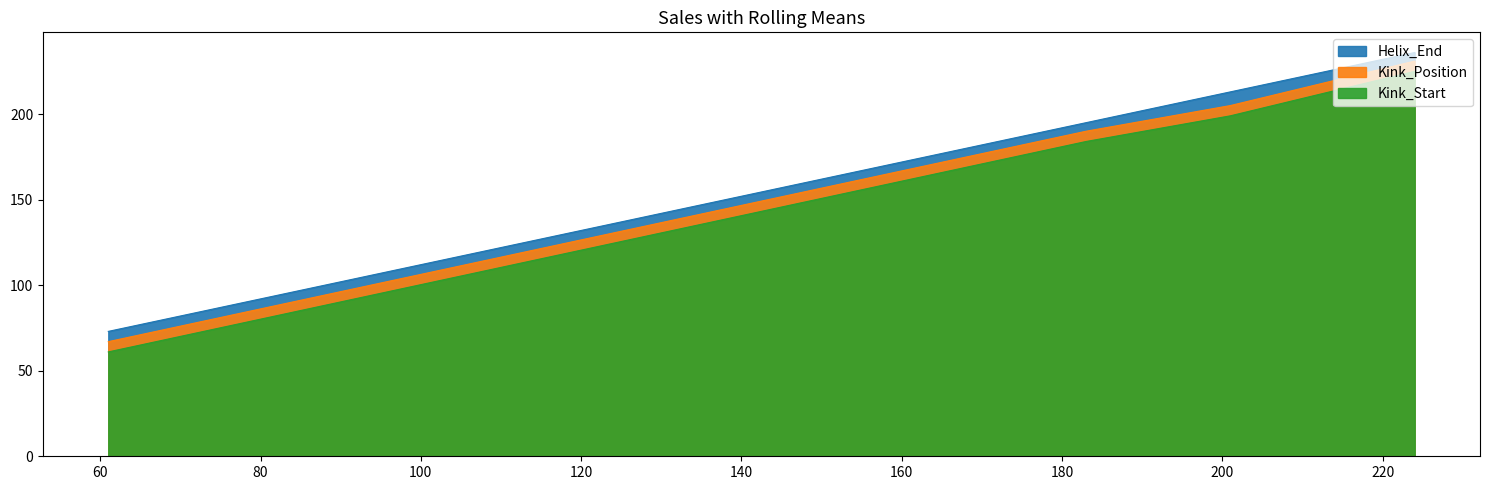

Does the chart display data point markers on the line(s)?

No